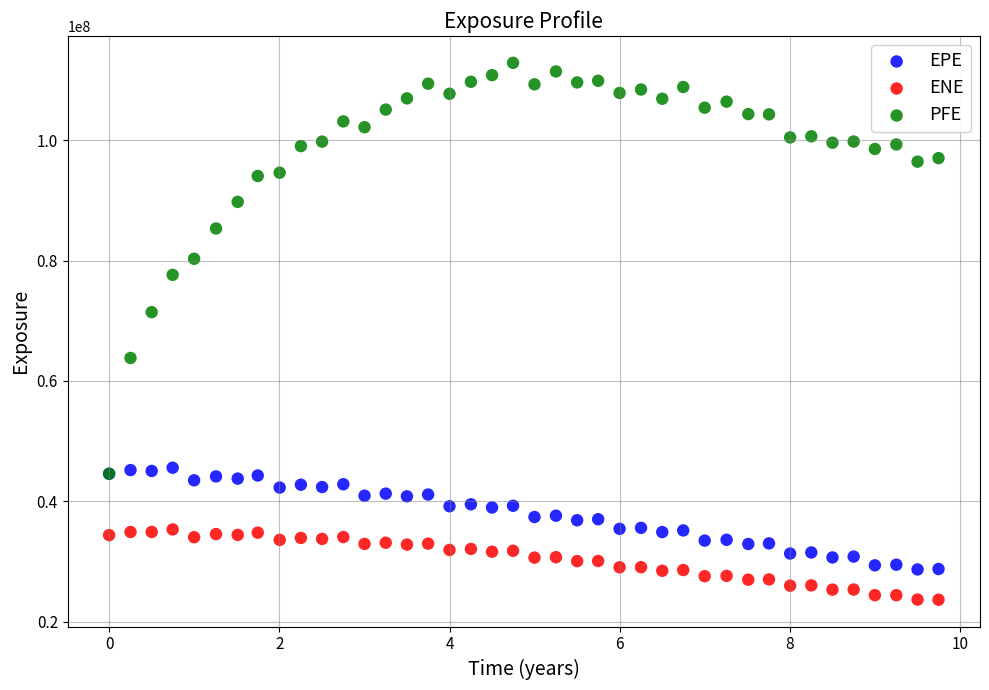

Across all series, what Y value is closest to 68242555?

71418205.4